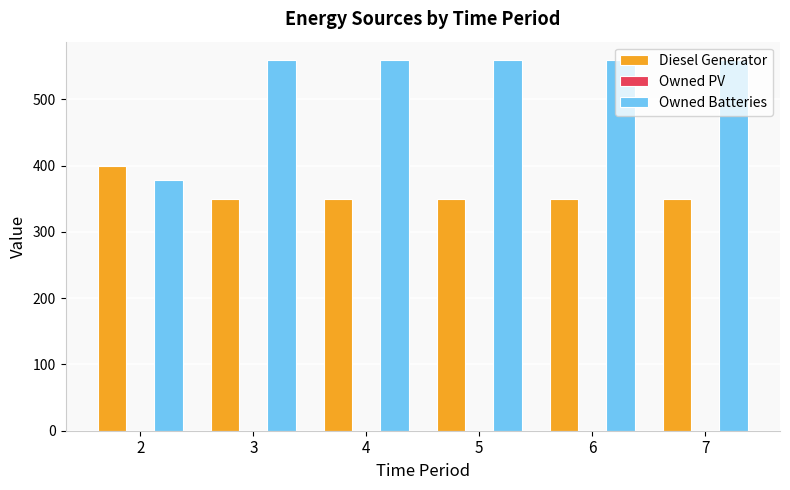

Which series has the largest range (max minus min)?

Owned Batteries